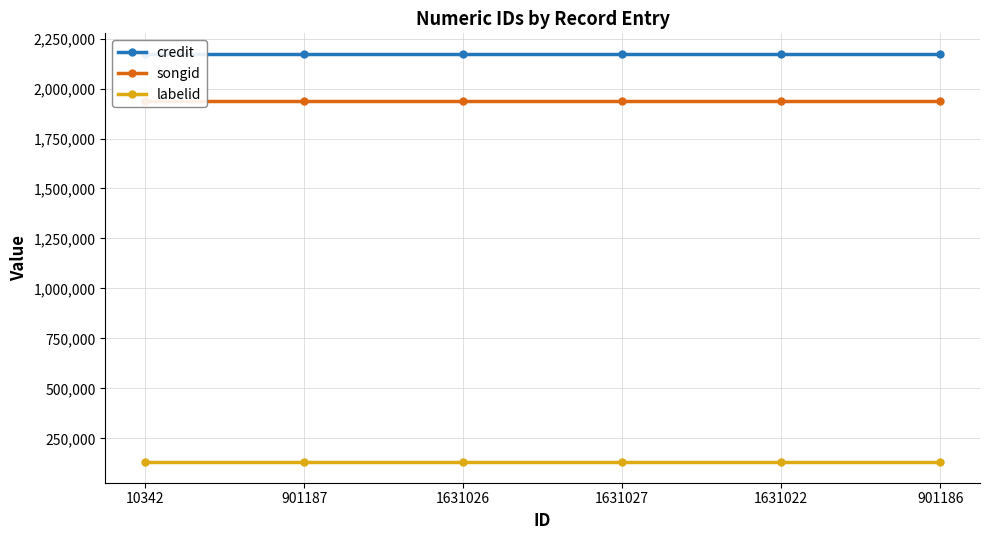

What position from the right is 1631026?

4